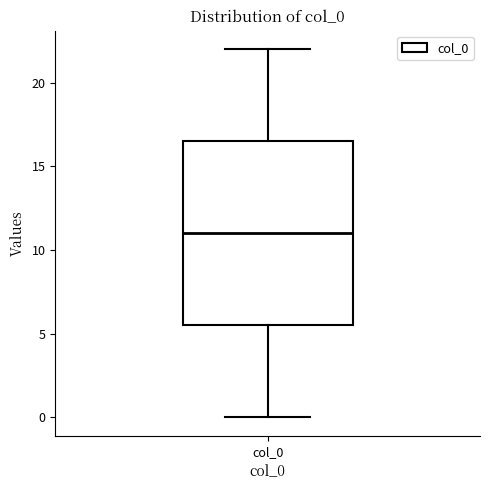

Where is the lower edge of the box for col_0 on the y-axis? The values are not printed on the chart, so give them approximately, as read against the axis.

5.5